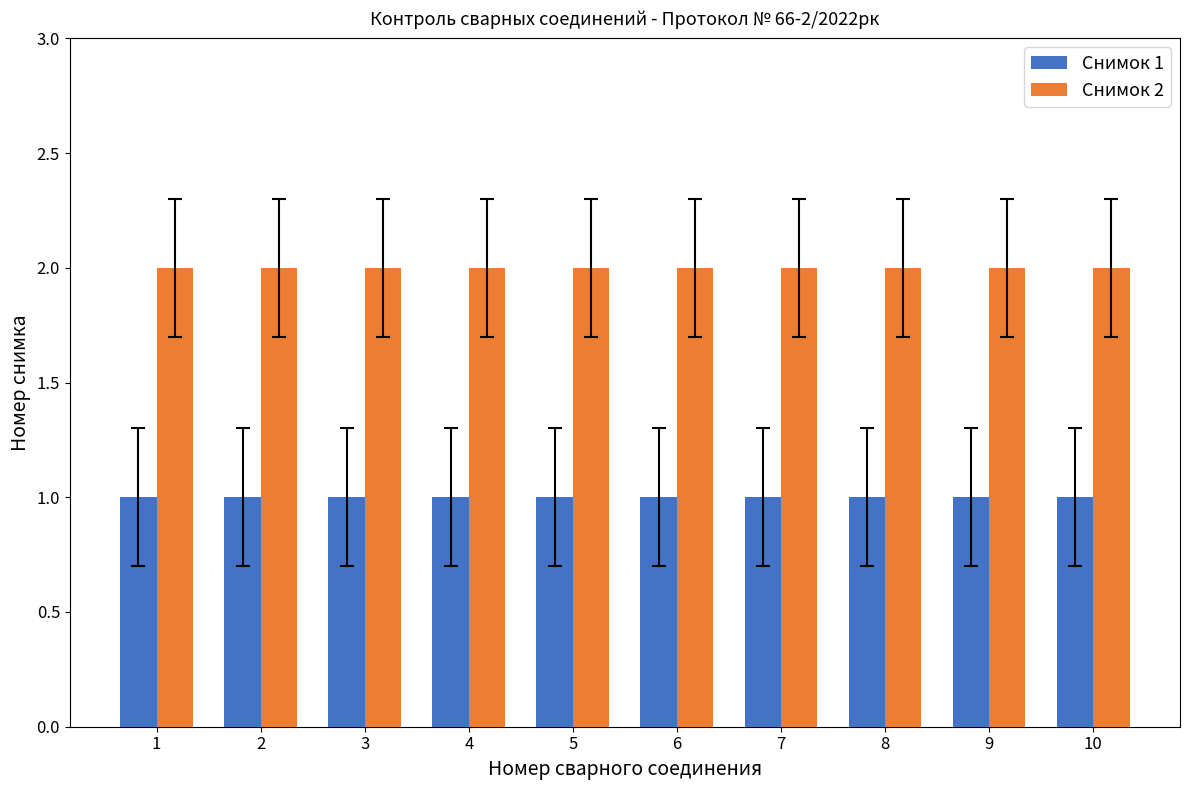

Count the number of data series in this chart.

2